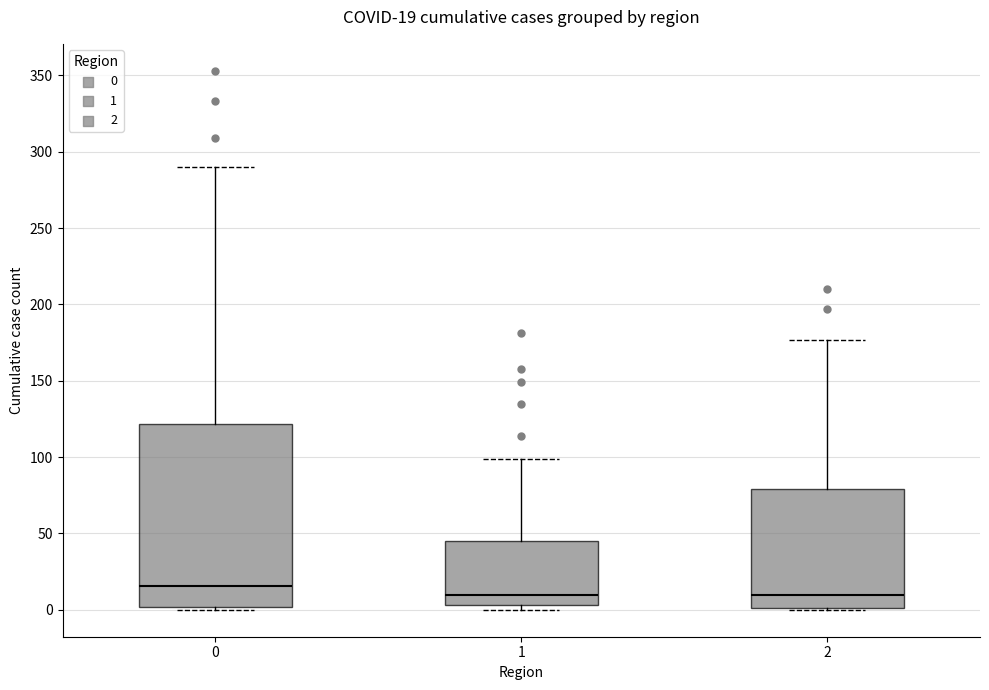

Comparing the boxes themselves (not the whiskers), which one is the tallest?

0